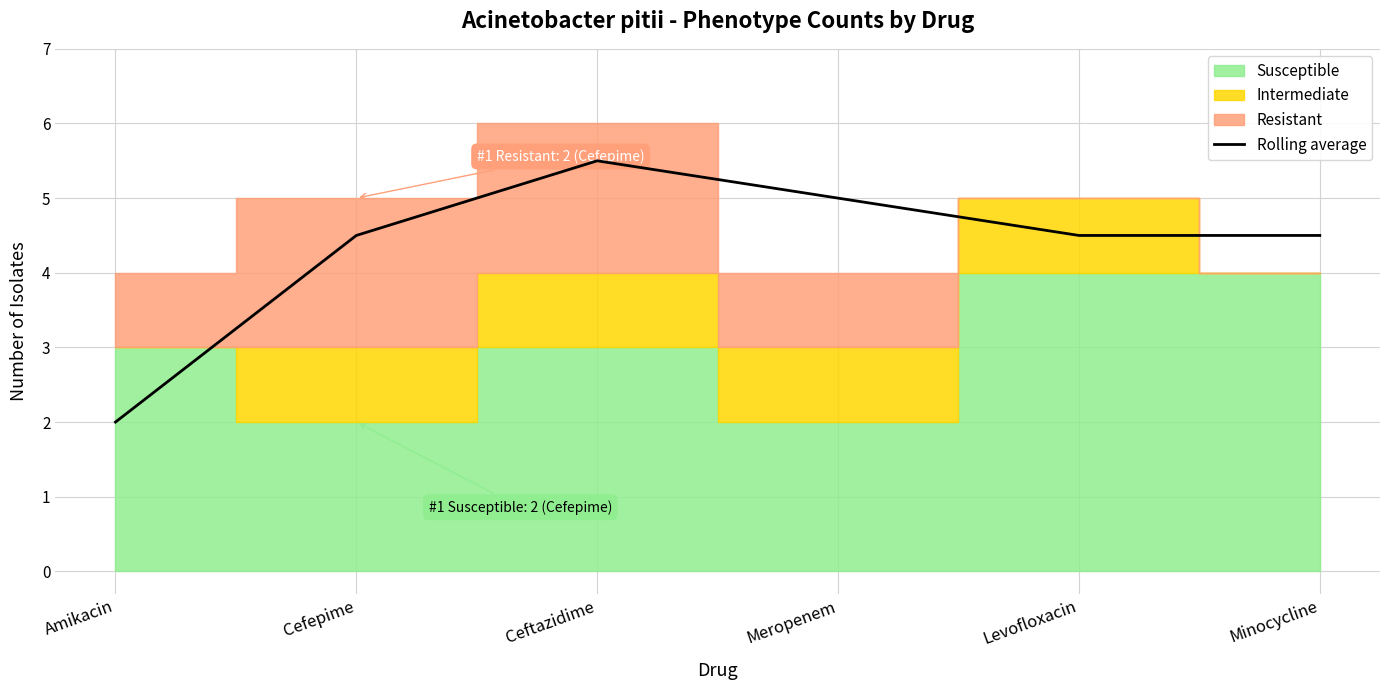

Is it true that Rolling average equals 5.0 at Meropenem?

True